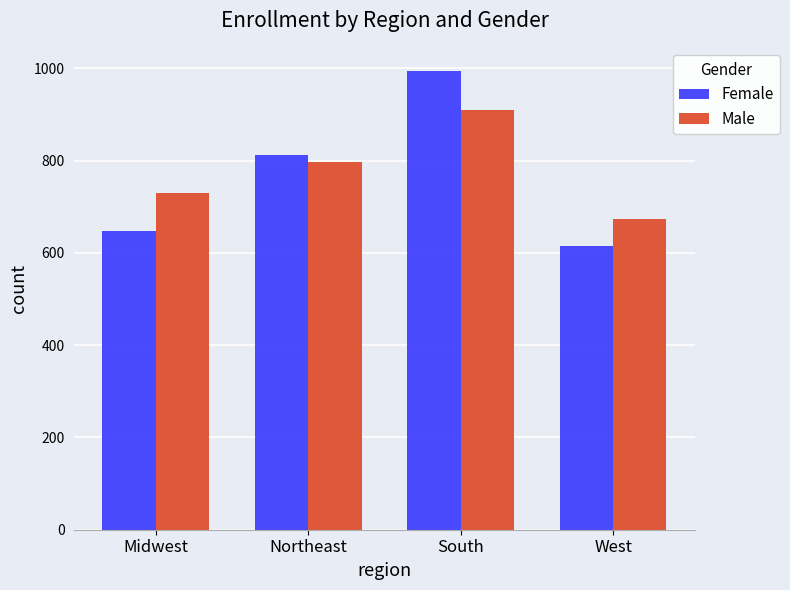

Reading left to right, what are all the values shown in this chart?

Female: 647	812	995	615
Male: 731	797	910	674